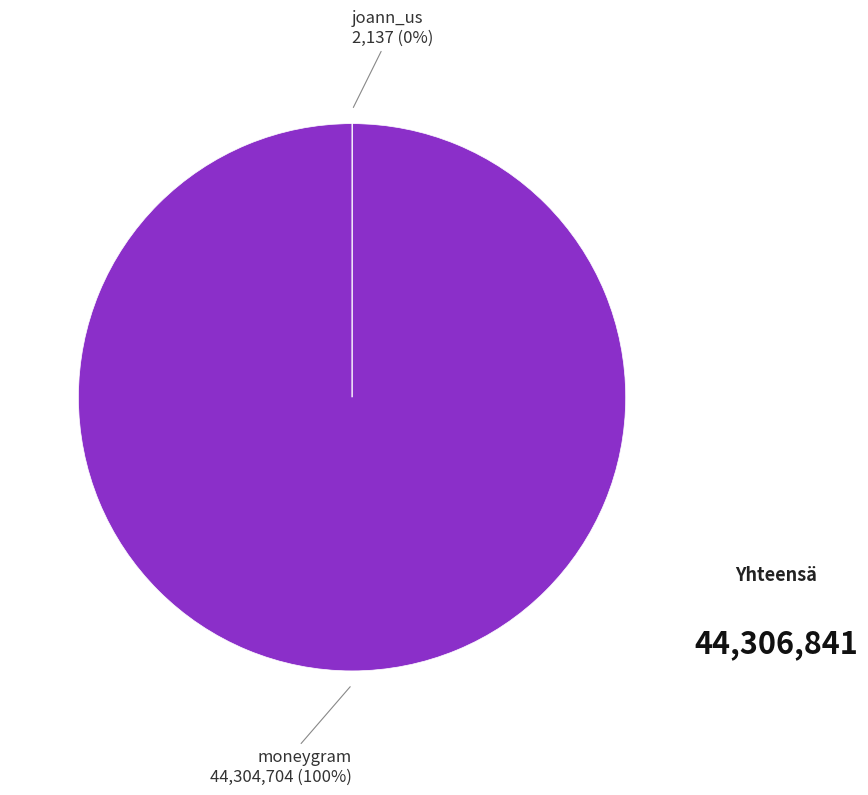

Which category has the biggest portion of the pie?

moneygram